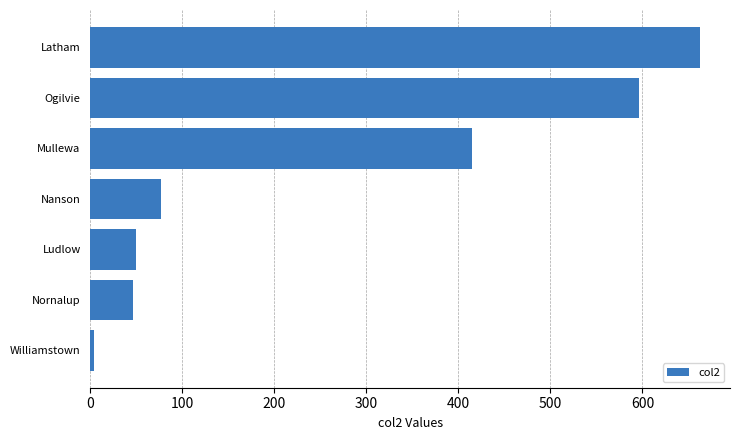

What is the maximum value shown in the chart?

662.1